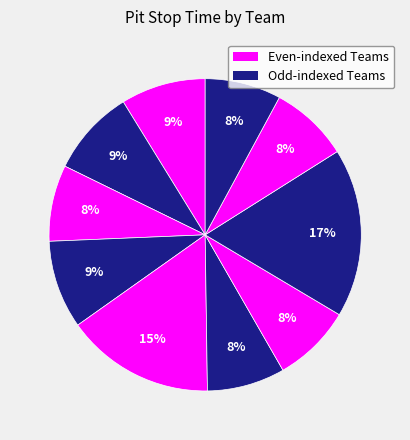

Which slice is the largest?

Alfa Romeo Sauber F1 Team